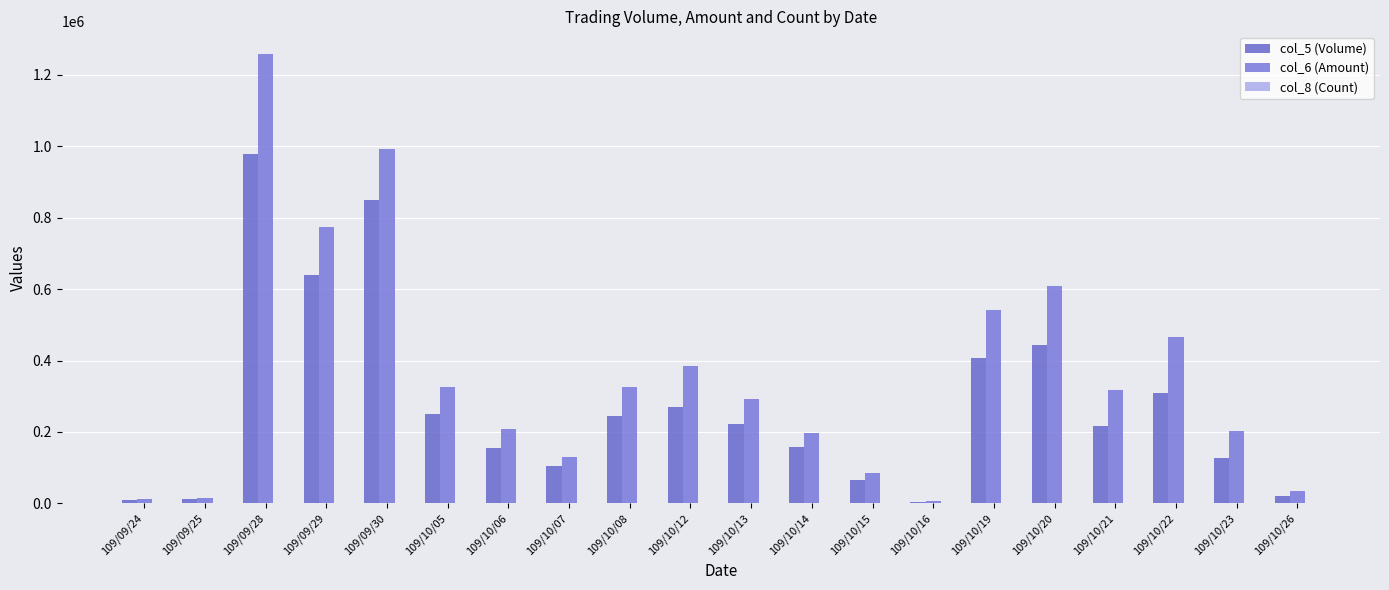

Which series changed the most between 109/09/25 and 109/10/16?

col_6 (Amount)